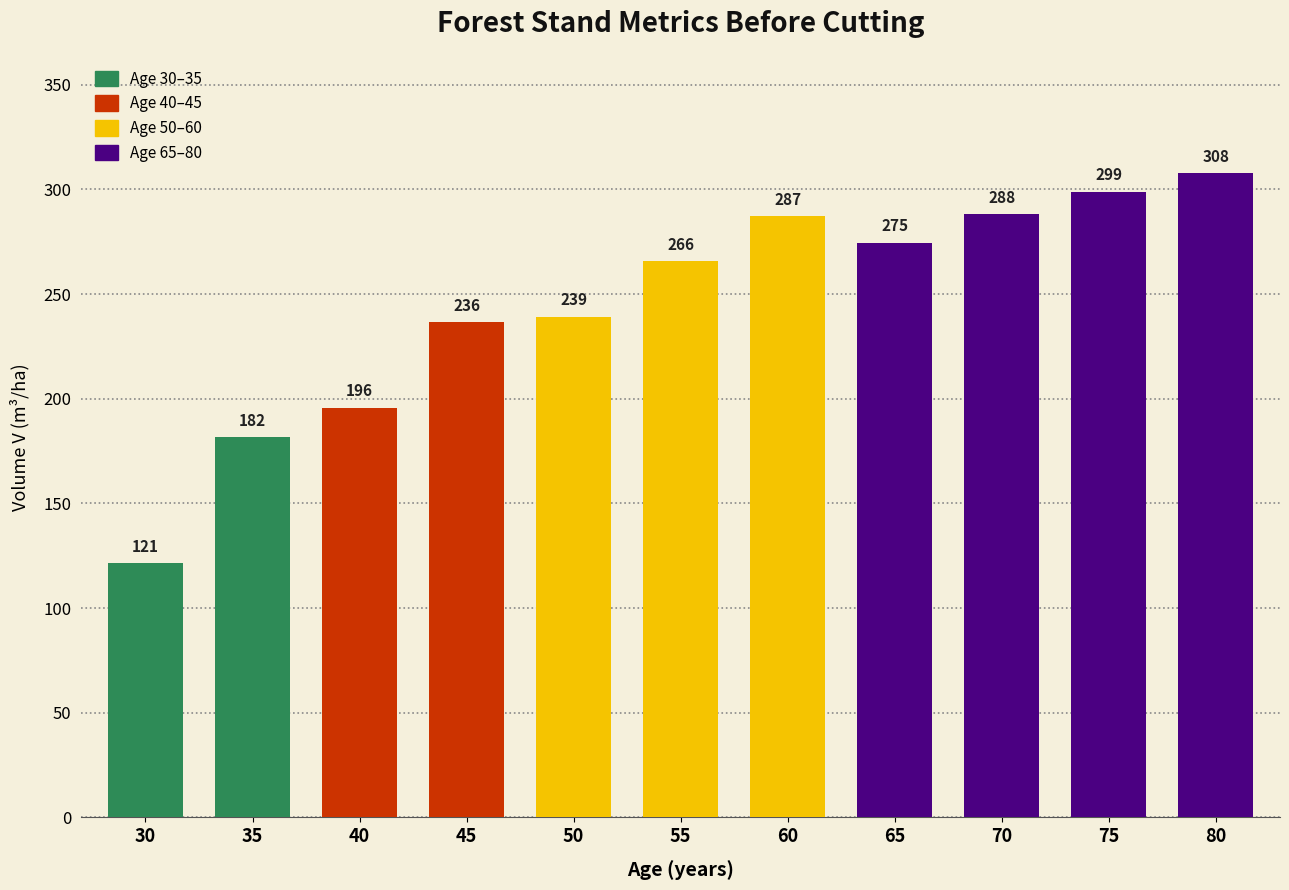

True or false: the data shows 265.6 at 55.

True